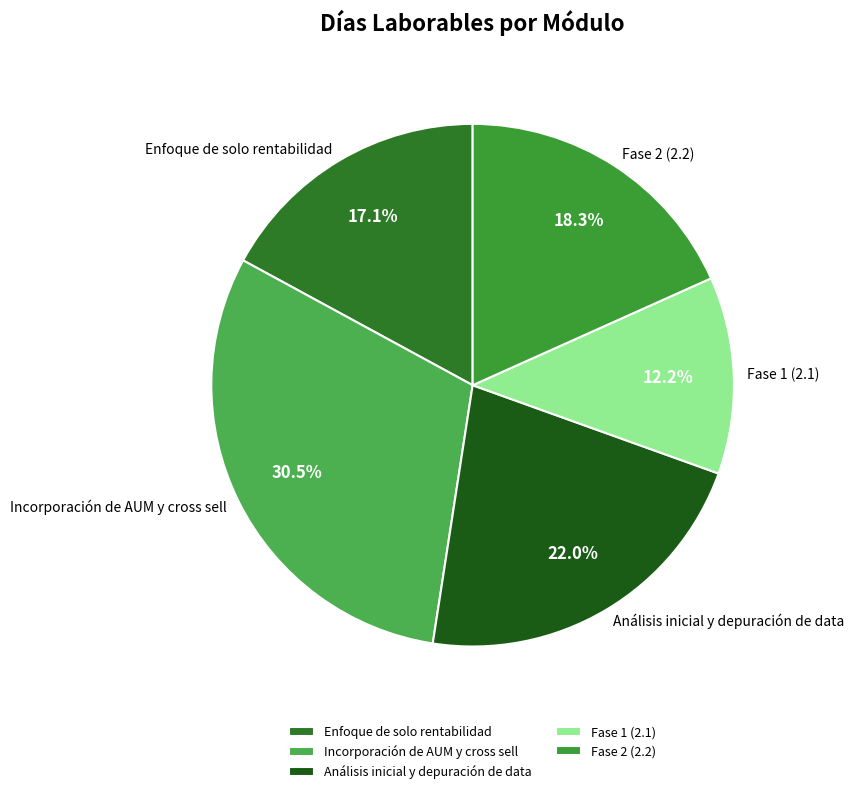

What is the smallest slice in the pie chart?

Fase 1 (2.1)